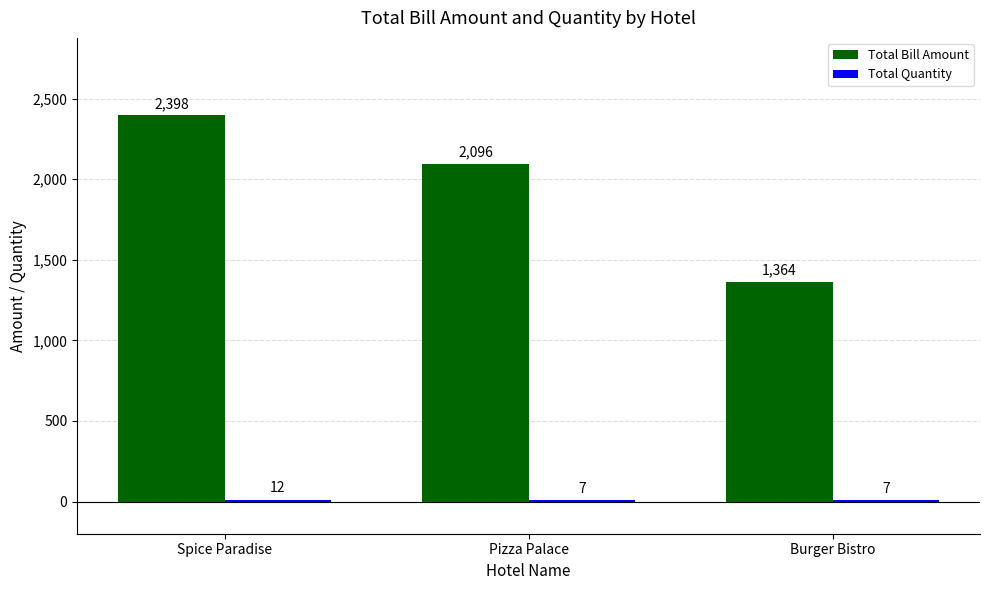

What is the sum of the Total Bill Amount values at Pizza Palace and Spice Paradise?

4494